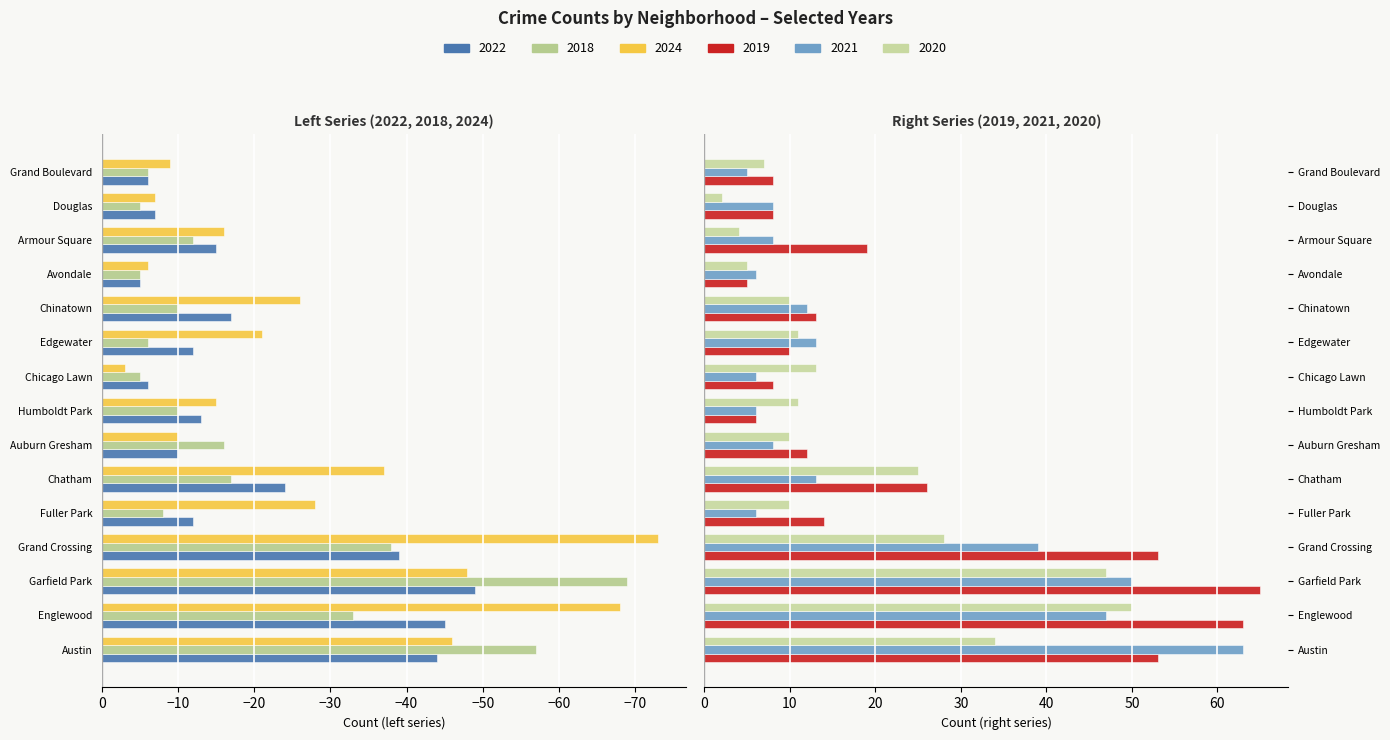

What is the greatest value displayed?

65